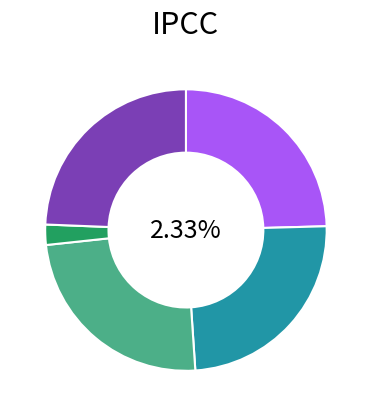

What percentage is NOT represented by 五月十一日早问政山房三首 其一?

75.6%